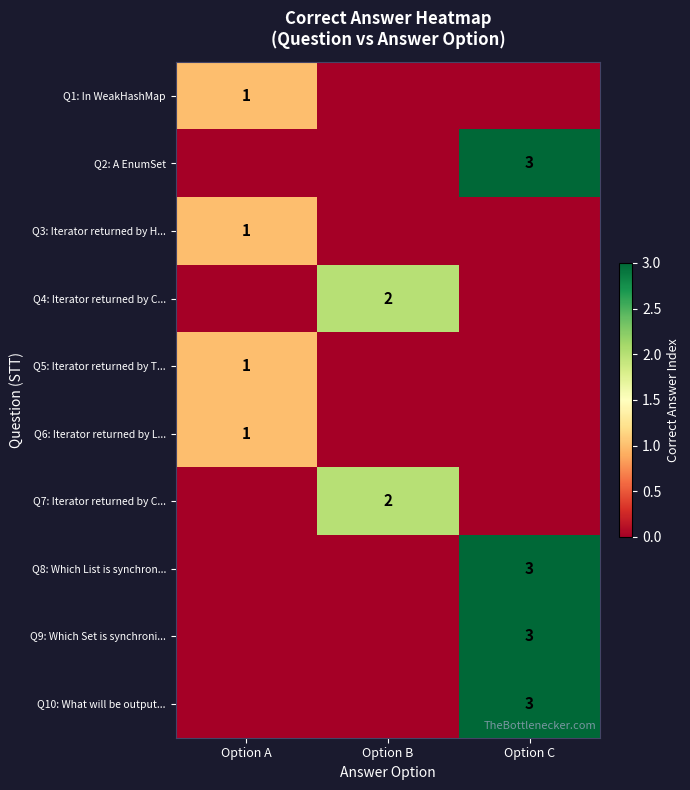

The Q7: Iterator returned by C... series shows 1 at Option B. True or false?

False